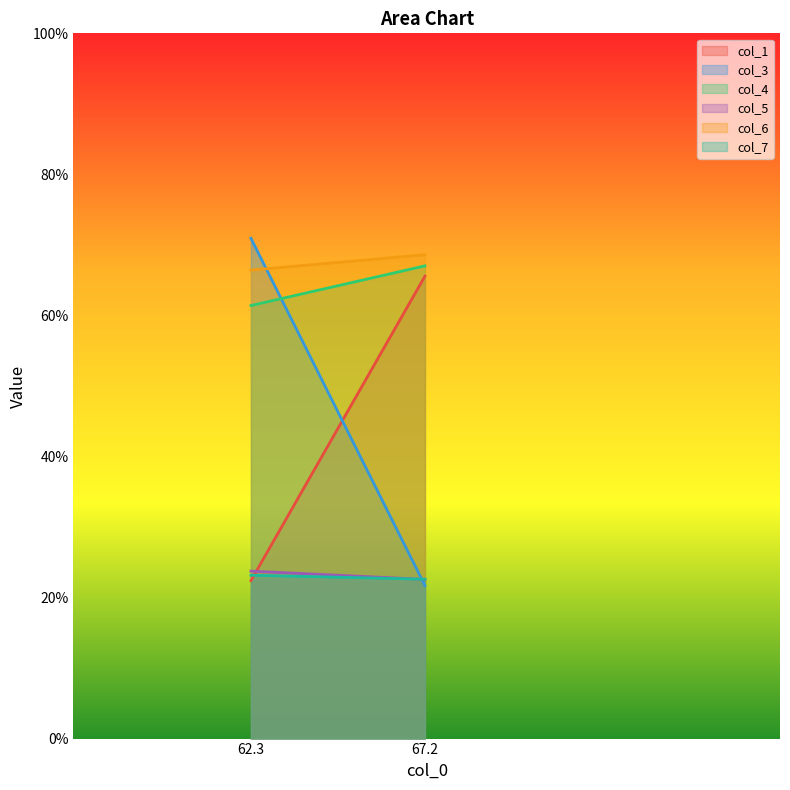

How many series are shown in this chart?

6